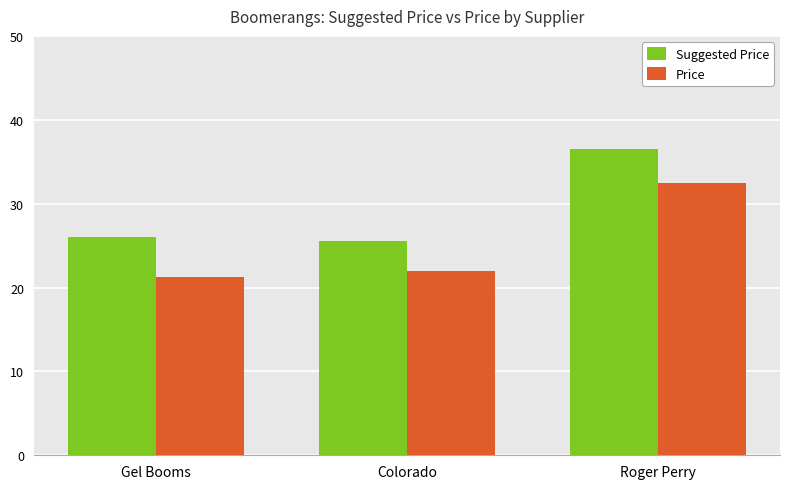

Which series has the largest total across all categories?

Suggested Price